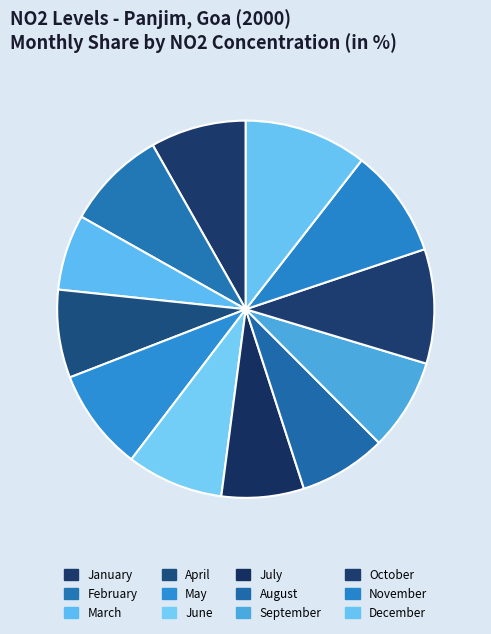

Rank the categories by value from lowest to highest.

March, July, August, April, September, January, June, February, May, November, October, December